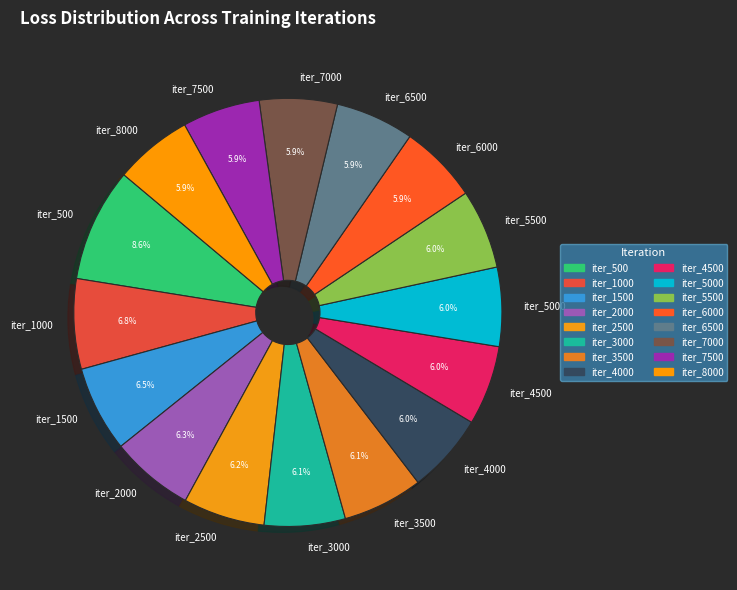

Which slice is the largest?

iter_500